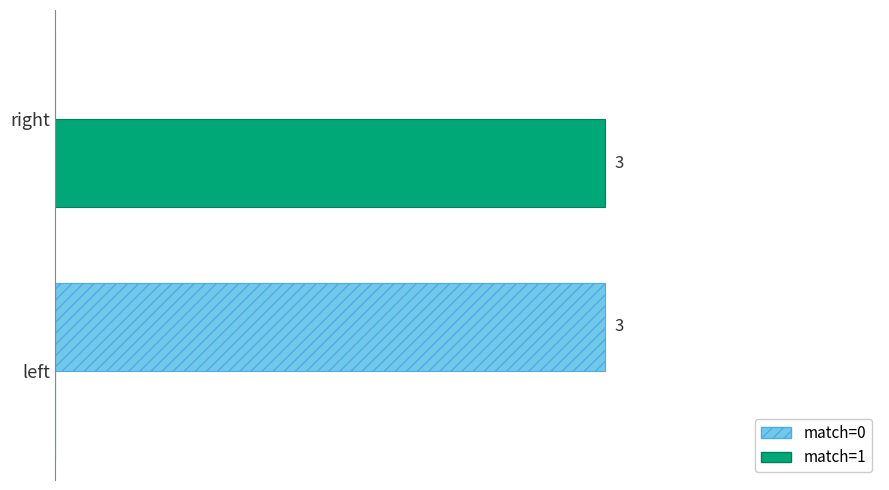

Is the value of match=1 at left greater than the value of match=0 at left?

No